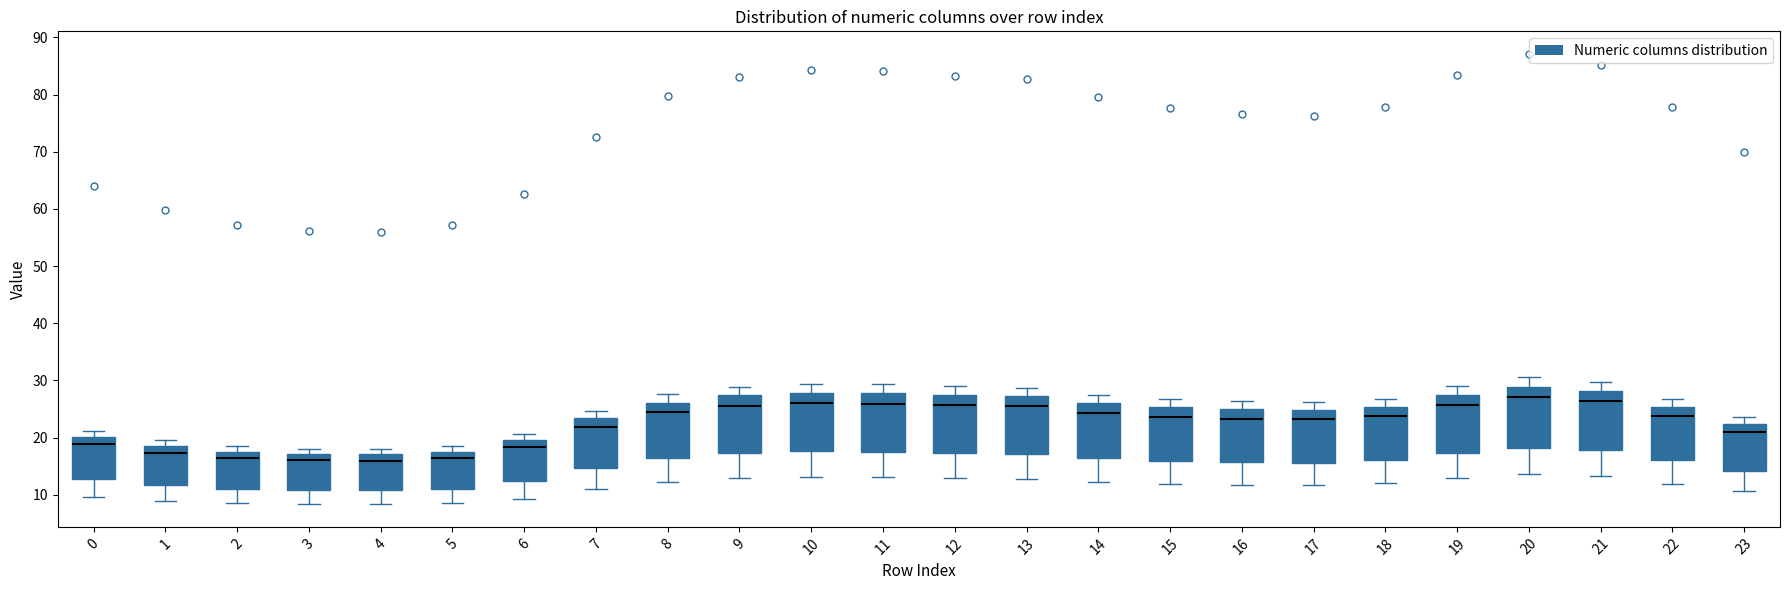

Reading left to right, transcribe this box plot: for each box, give where its median line is, the range the box spans, and where its two whiskers end, as read against the y-axis. The values are not printed on the chart, so give them approximately, as read against the axis.

0: median 19, box 13 to 20, whiskers 10 to 21
1: median 17, box 12 to 19, whiskers 9 to 20
2: median 16, box 11 to 18, whiskers 9 to 19
3: median 16, box 11 to 17, whiskers 8 to 18
4: median 16, box 11 to 17, whiskers 8 to 18
5: median 16, box 11 to 18, whiskers 9 to 19
6: median 18, box 12 to 20, whiskers 9 to 21
7: median 22, box 15 to 23, whiskers 11 to 25
8: median 24, box 16 to 26, whiskers 12 to 28
9: median 26, box 17 to 27, whiskers 13 to 29
10: median 26, box 18 to 28, whiskers 13 to 29
11: median 26, box 18 to 28, whiskers 13 to 29
12: median 26, box 17 to 27, whiskers 13 to 29
13: median 25, box 17 to 27, whiskers 13 to 29
14: median 24, box 16 to 26, whiskers 12 to 28
15: median 24, box 16 to 25, whiskers 12 to 27
16: median 23, box 16 to 25, whiskers 12 to 26
17: median 23, box 16 to 25, whiskers 12 to 26
18: median 24, box 16 to 25, whiskers 12 to 27
19: median 26, box 17 to 28, whiskers 13 to 29
20: median 27, box 18 to 29, whiskers 14 to 31
21: median 26, box 18 to 28, whiskers 13 to 30
22: median 24, box 16 to 25, whiskers 12 to 27
23: median 21, box 14 to 22, whiskers 11 to 24